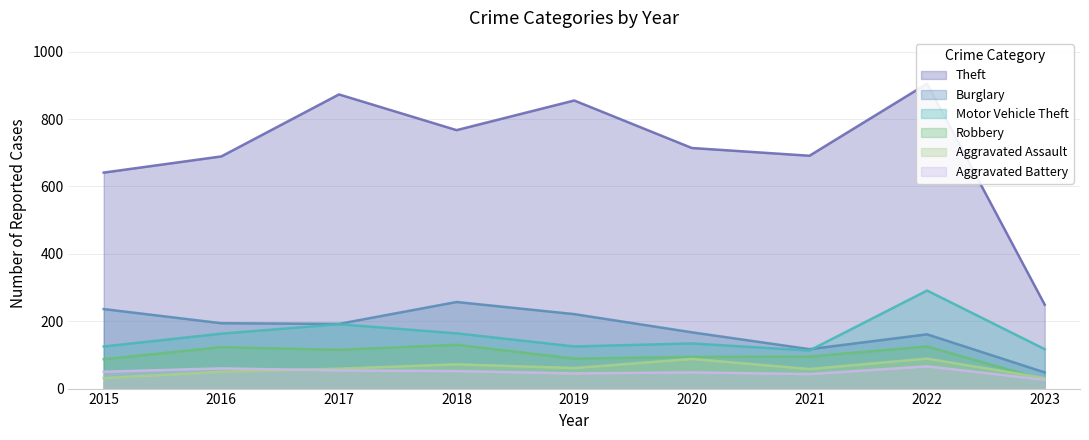

What are all the series names shown in the legend?

Theft, Burglary, Motor Vehicle Theft, Robbery, Aggravated Assault, Aggravated Battery